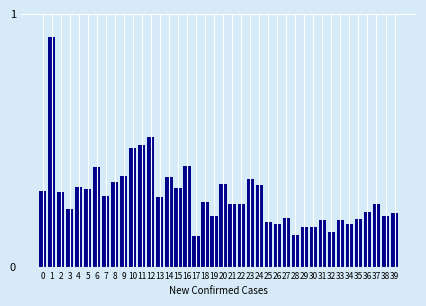

Reading right to left, list all the values displayed in this chart.

213	202	246	215	188	169	185	136	183	157	158	125	191	169	178	322	347	248	248	327	202	257	123	399	310	354	277	513	481	469	359	334	278	396	307	313	226	295	908	301